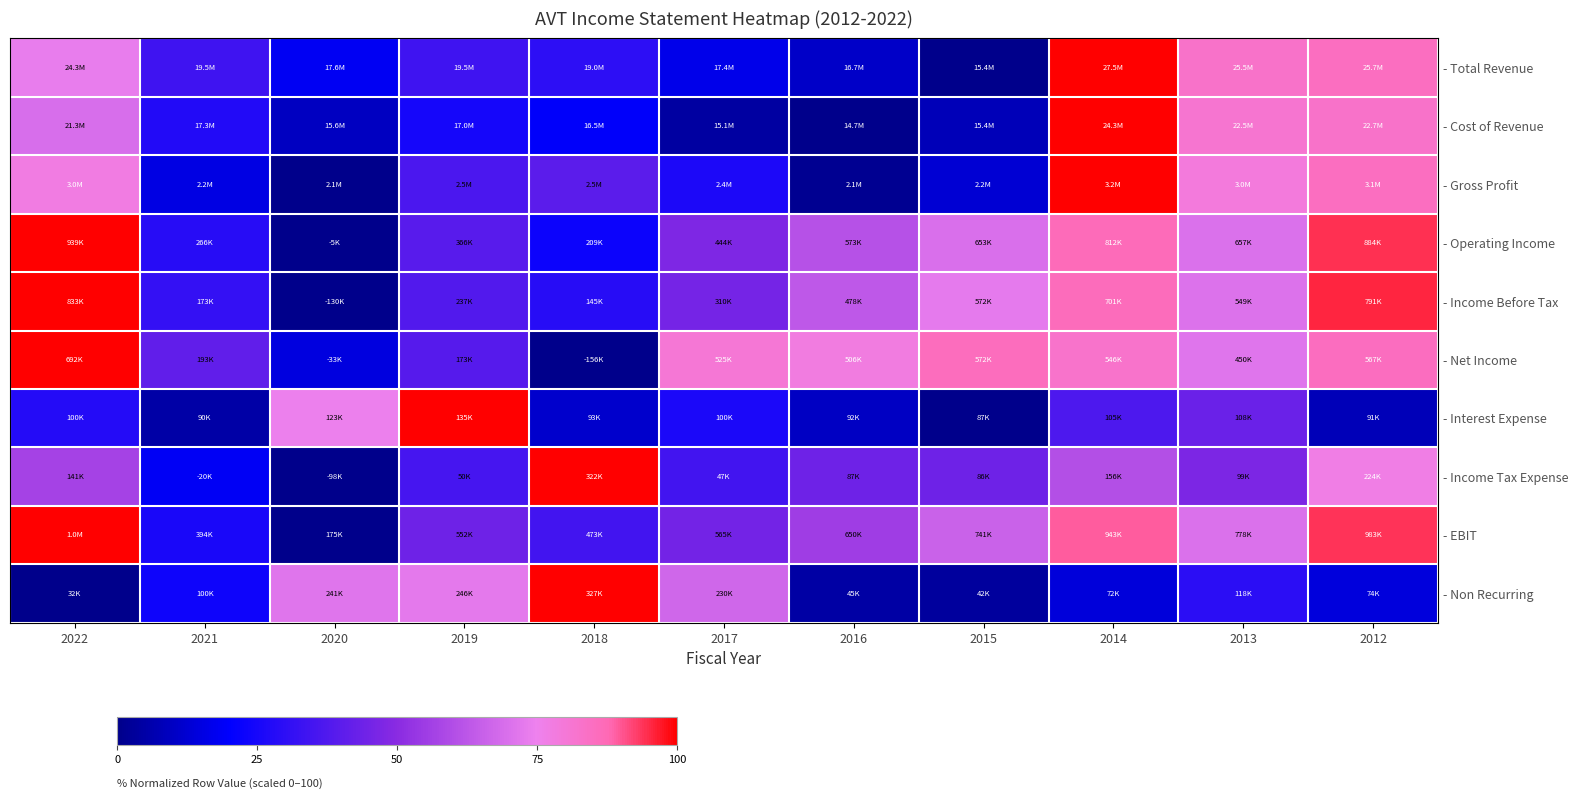

At which category does the chart reach its peak across all series?

2014